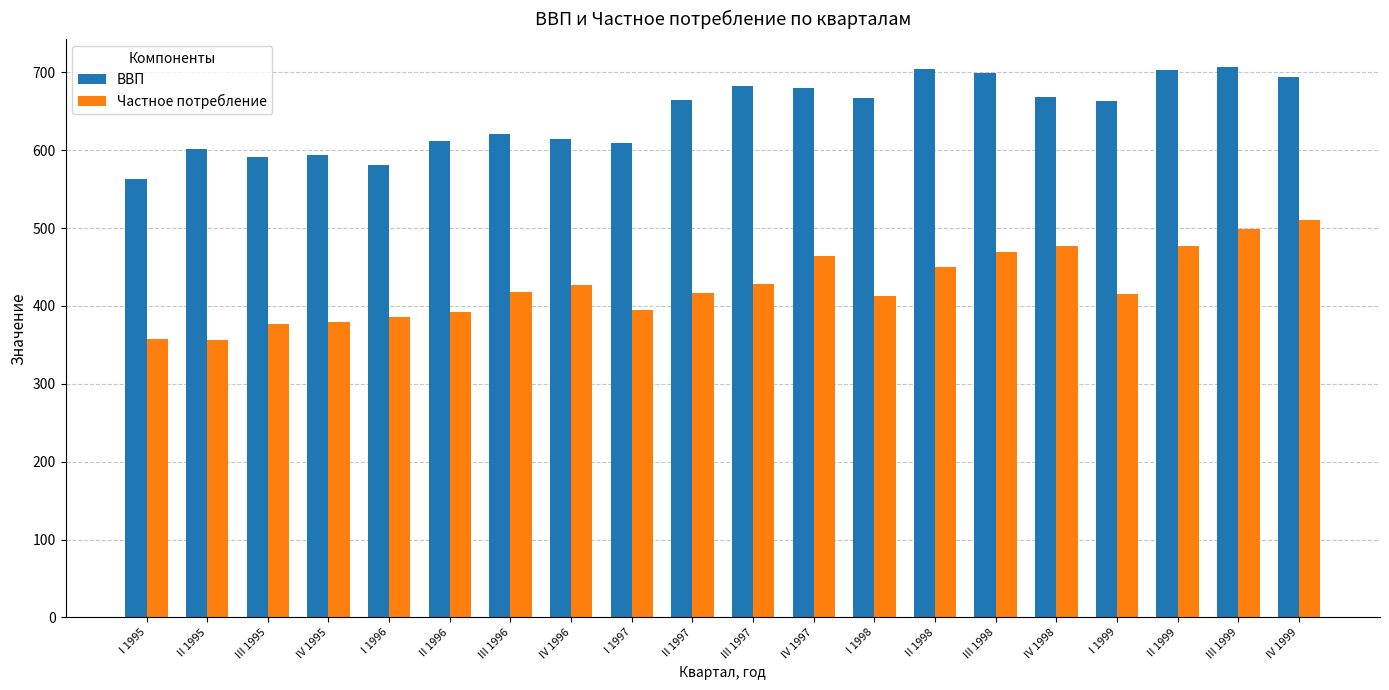

What is the difference between the highest and lowest values at III 1998?

229.0